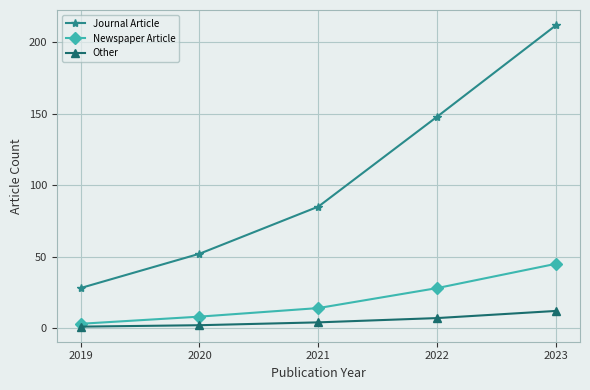

Between 2021 and 2023, which series saw the biggest shift?

Journal Article